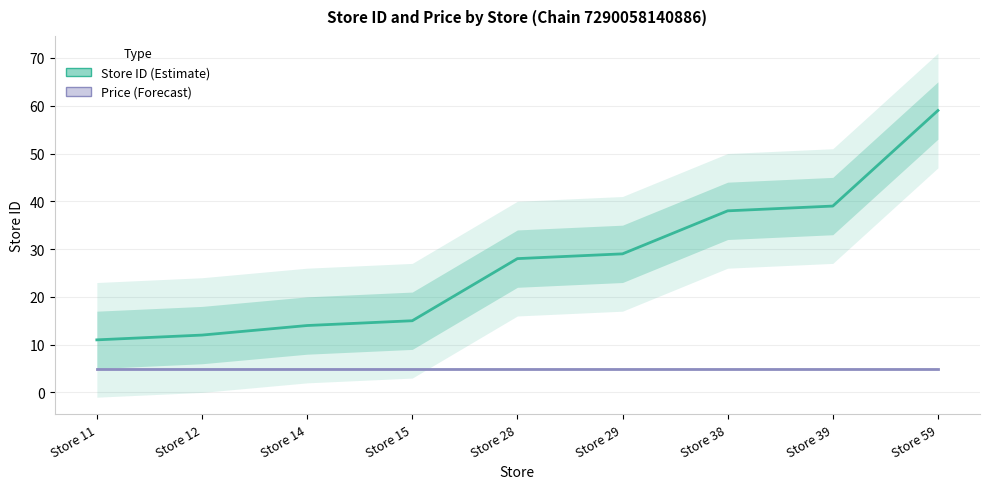

Reading left to right, transcribe all the data shown in this chart.

Store ID (Estimate): 11.0	12.0	14.0	15.0	28.0	29.0	38.0	39.0	59.0
Price (Forecast): 4.9	4.9	4.9	4.9	4.9	4.9	4.9	4.9	4.9